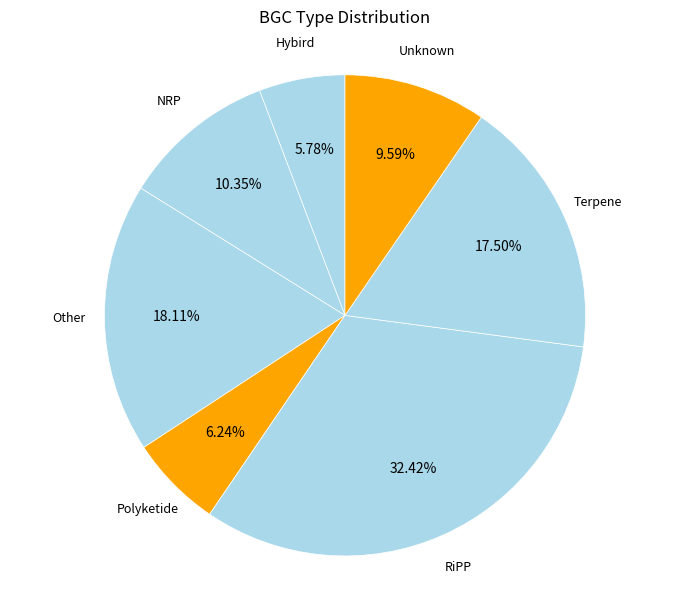

How many segments does this pie chart have?

7